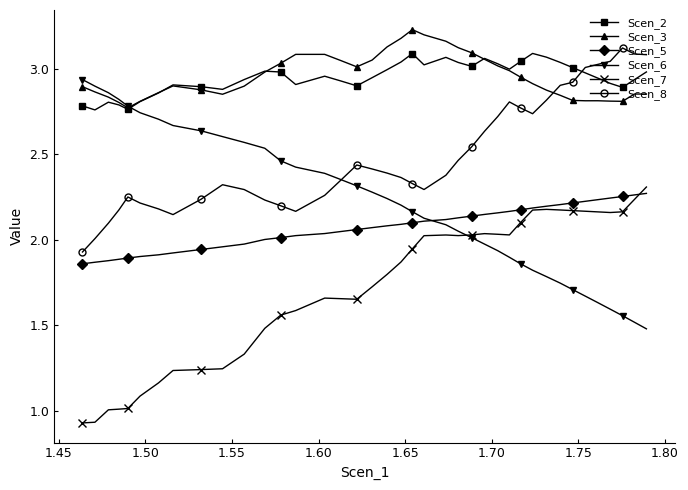

True or false: Scen_3 and Scen_5 intersect in this chart.

False